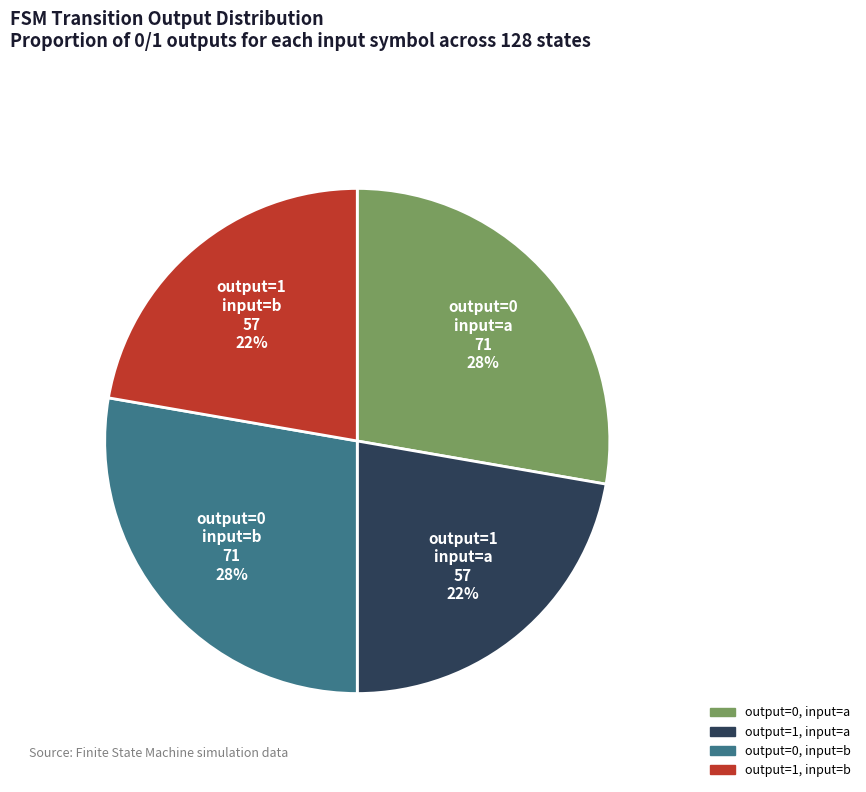

How many slices are in this pie chart?

4